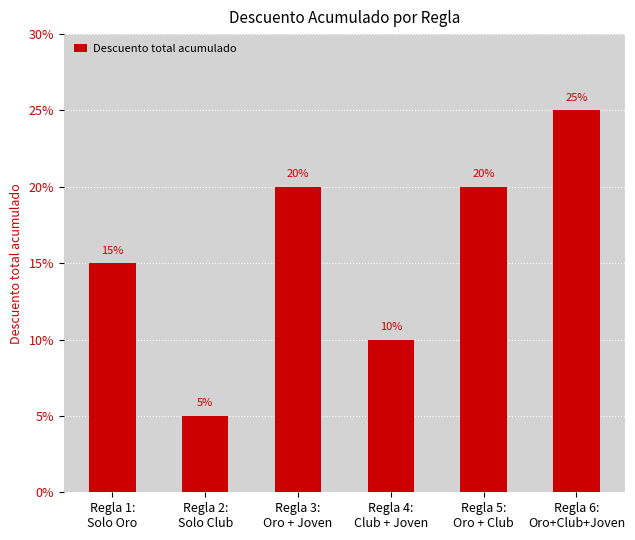

Rank the categories by value from lowest to highest.

Regla 2:
Solo Club, Regla 4:
Club + Joven, Regla 1:
Solo Oro, Regla 3:
Oro + Joven, Regla 5:
Oro + Club, Regla 6:
Oro+Club+Joven